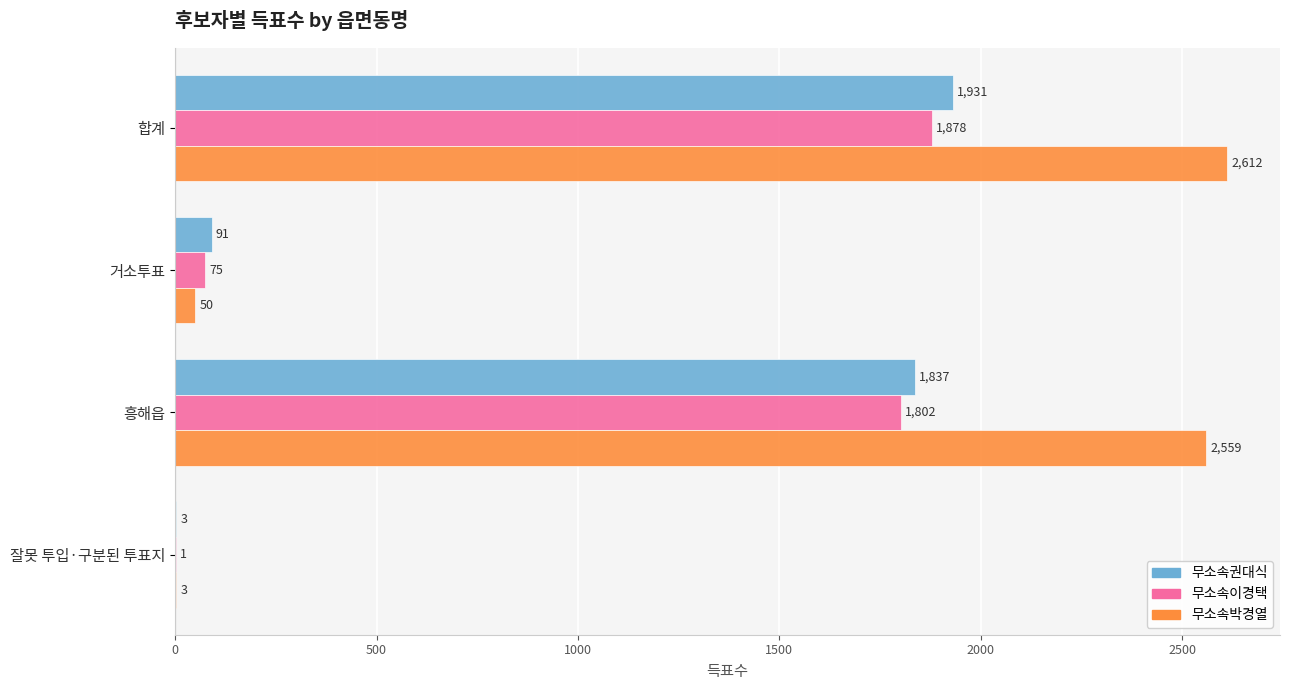

Which series has the largest range (max minus min)?

무소속박경열